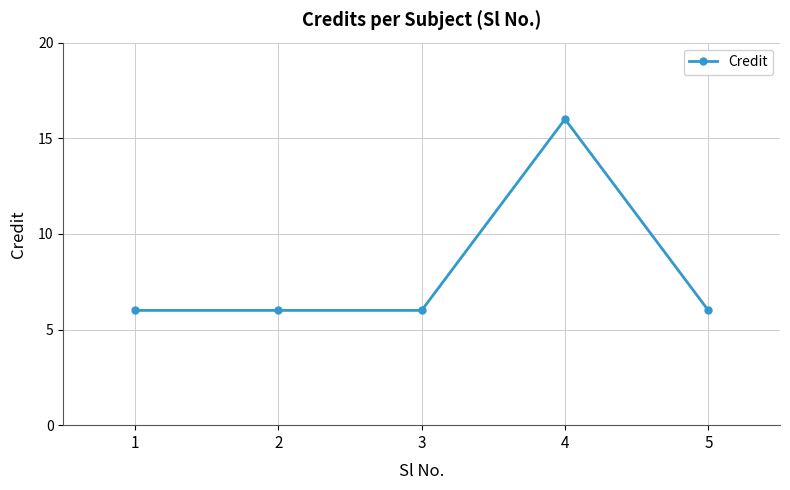

Which category has the highest value across all series?

4